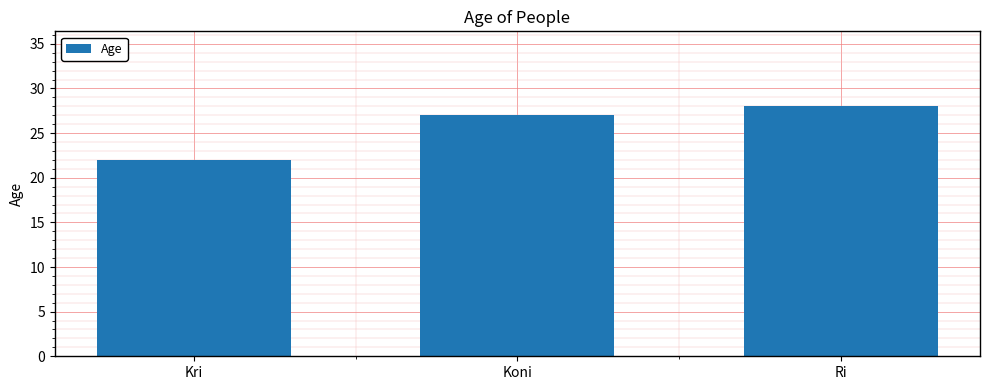

What is the change in value from Kri to Koni?

+5